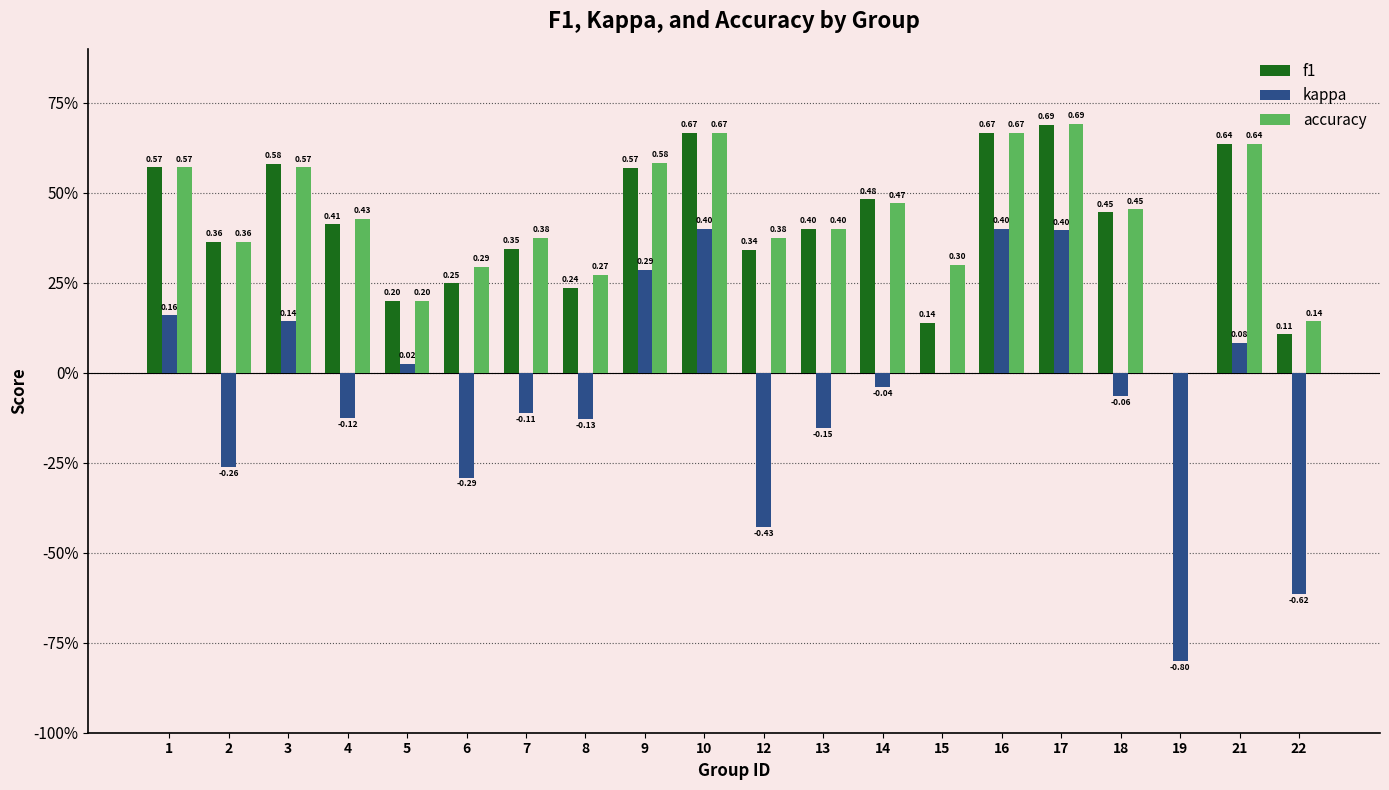

What is the total value across all series at 18?

0.8